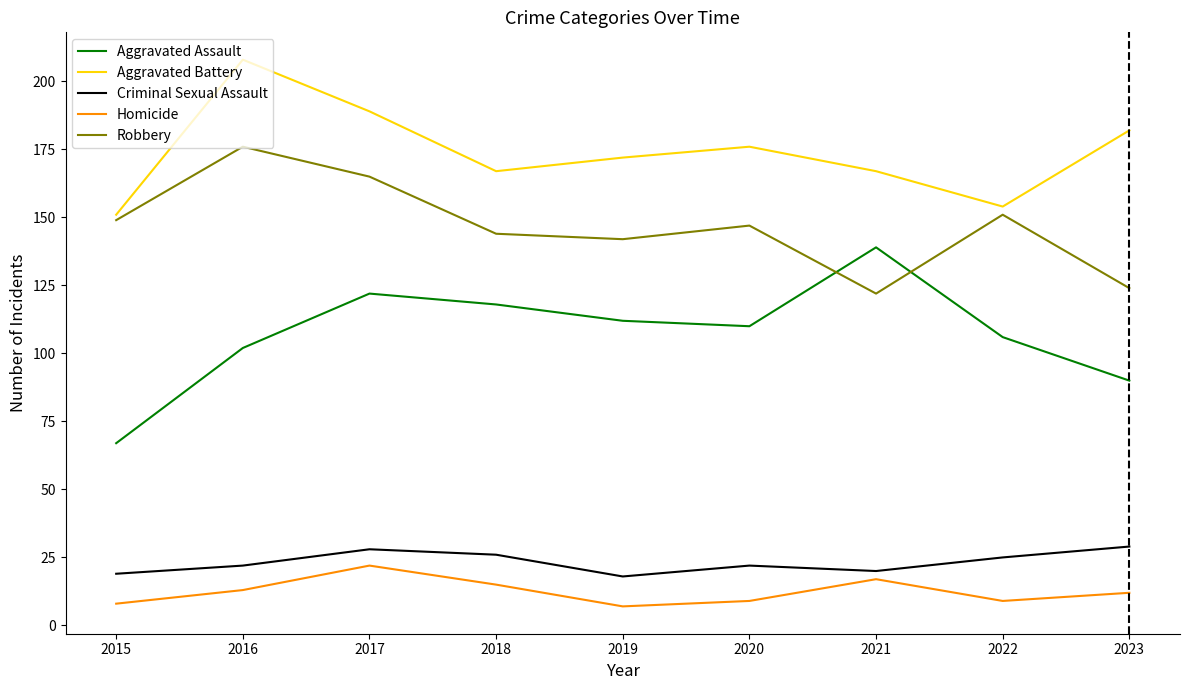

List the labels in order of Aggravated Assault value, largest first.

2021, 2017, 2018, 2019, 2020, 2022, 2016, 2023, 2015